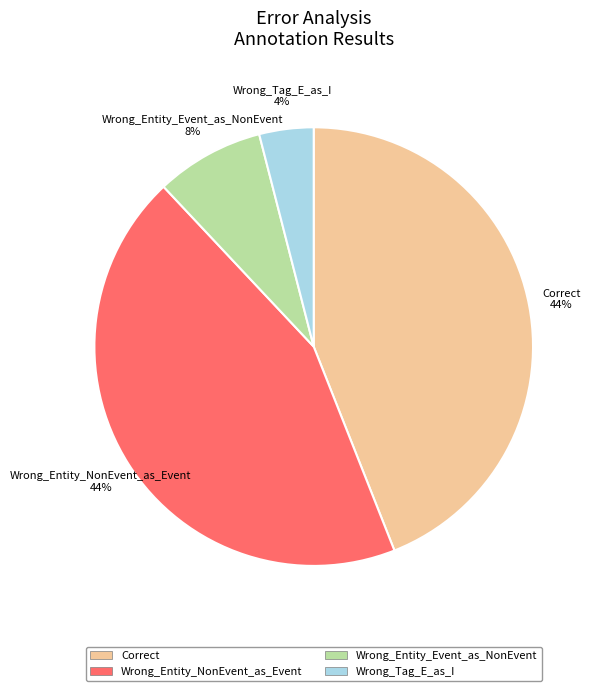

Approximately how many times larger is the value at Wrong_Entity_Event_as_NonEvent compared to Wrong_Entity_NonEvent_as_Event?

0.2